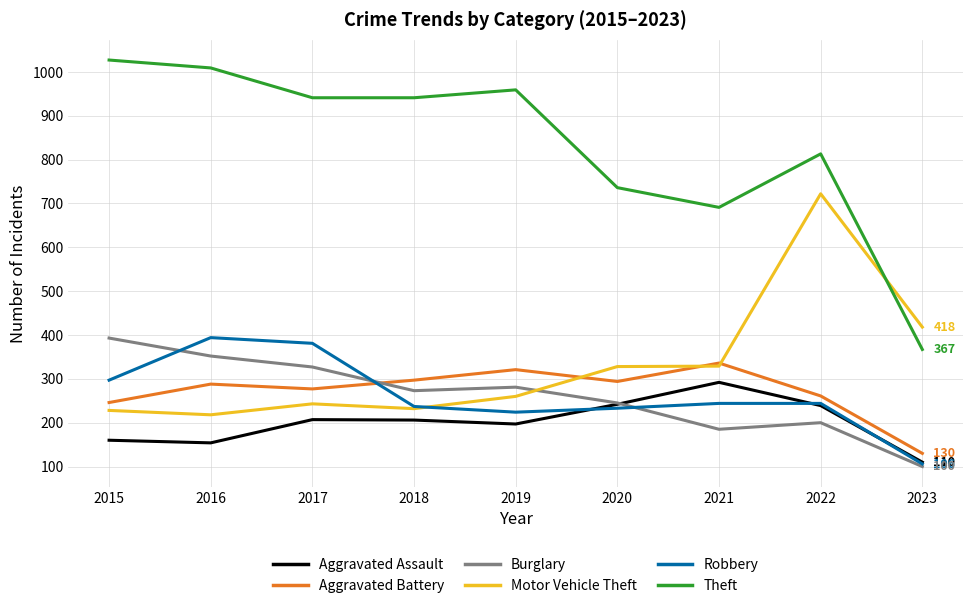

Is it true that Aggravated Assault equals 129 at 2021?

False